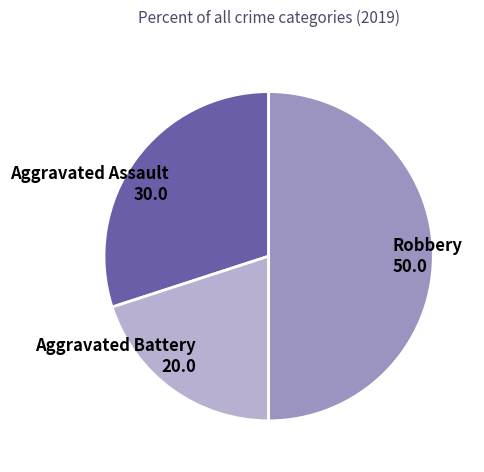

How many slices are in this pie chart?

3